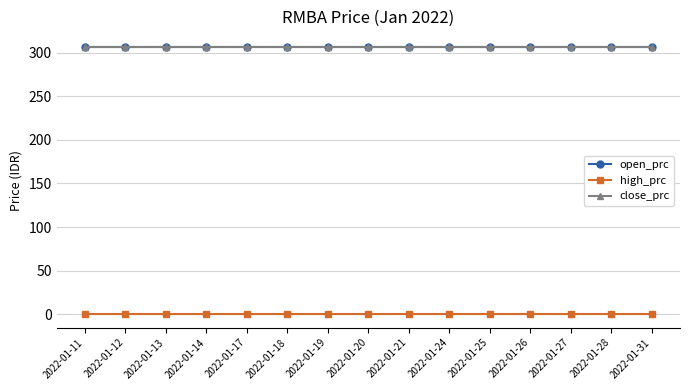

True or false: high_prc and close_prc cross at least once.

False